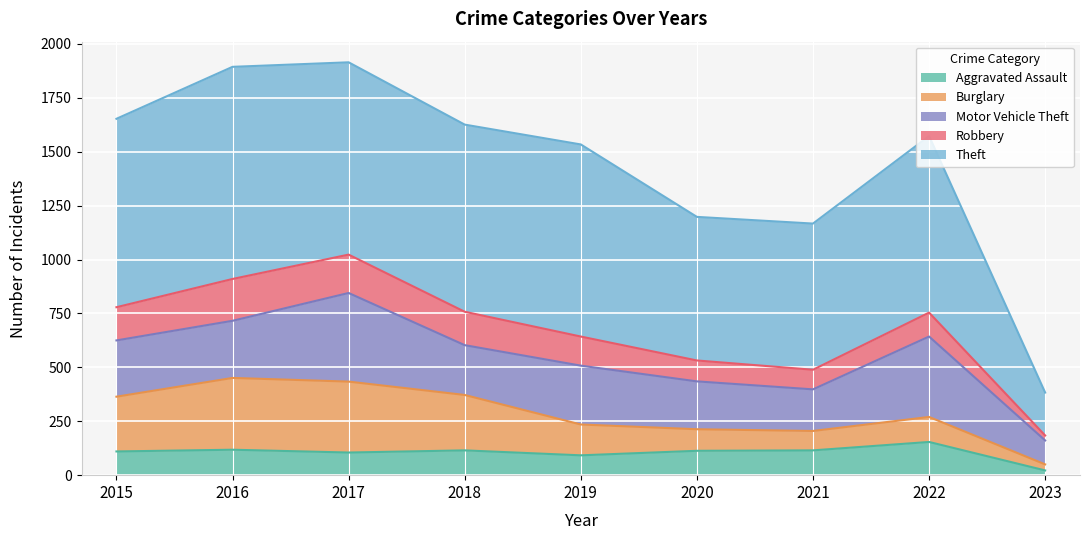

True or false: Motor Vehicle Theft and Aggravated Assault cross at least once.

False